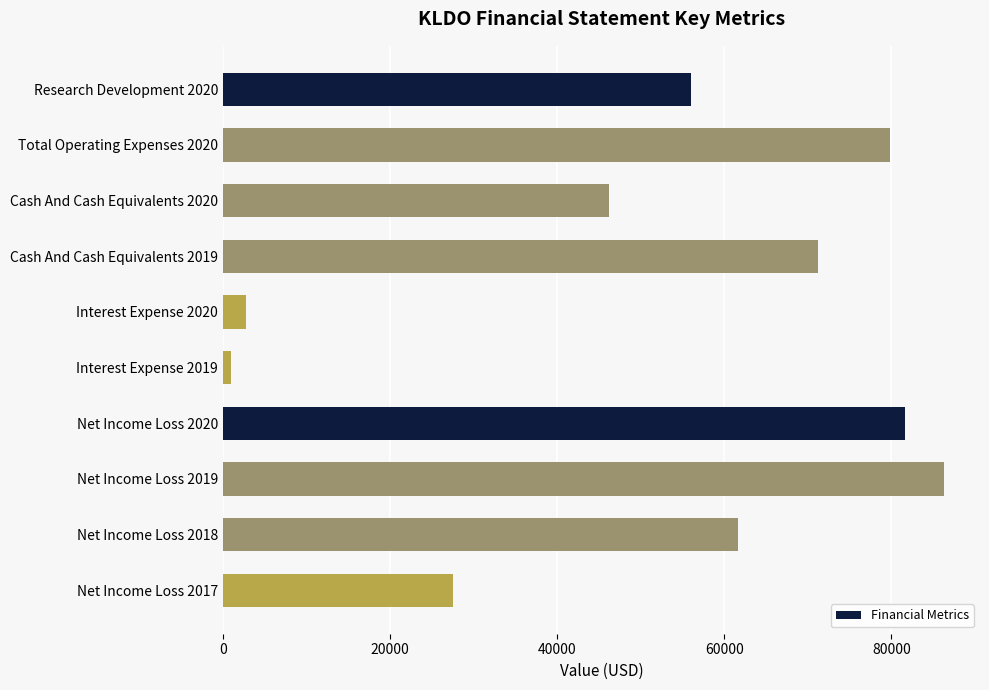

Between Cash And Cash Equivalents 2019 and Total Operating Expenses 2020, which is larger?

Total Operating Expenses 2020